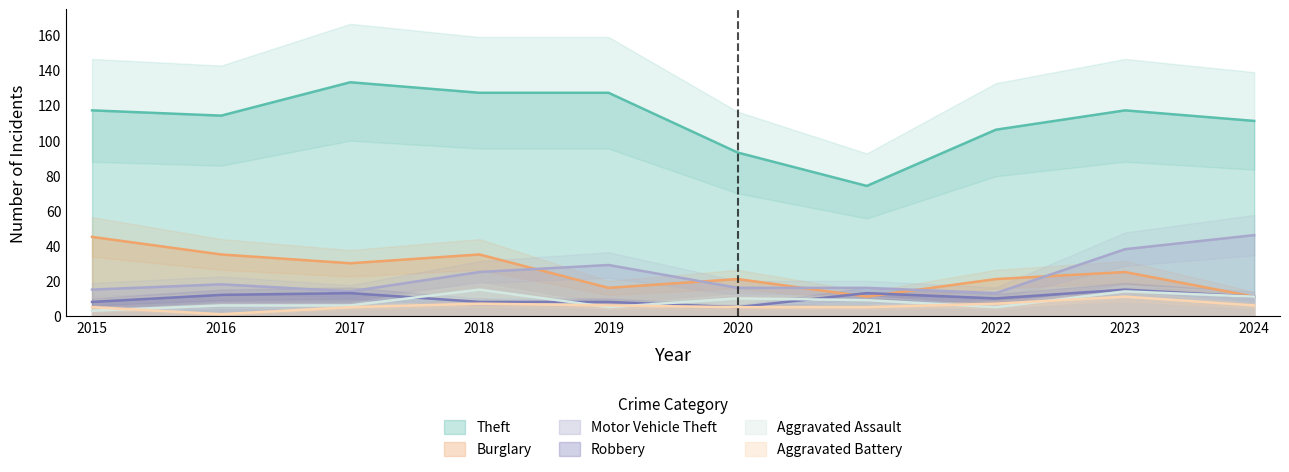

At how many categories does at least one series exceed 32?

10